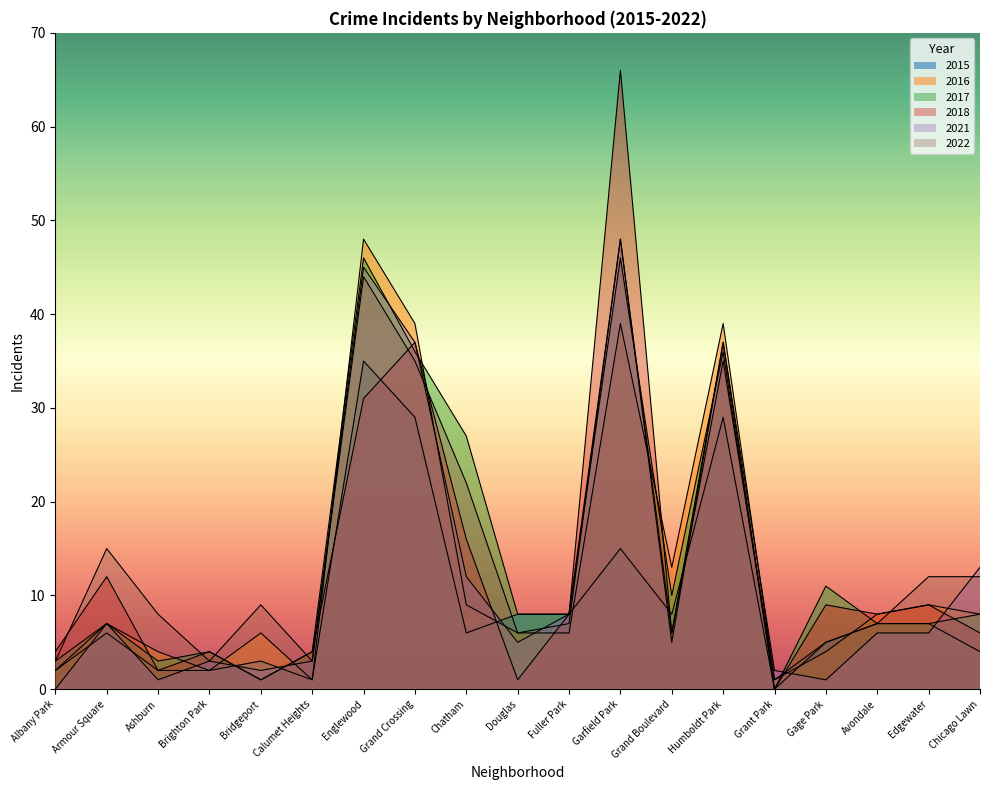

Where is the first local maximum for 2021?

Armour Square